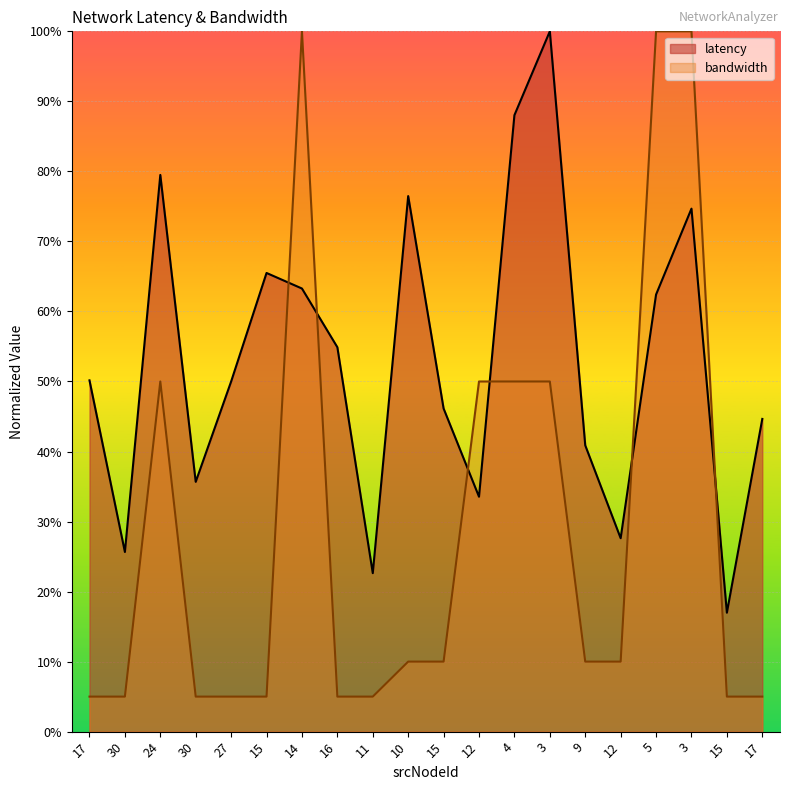

How many data points in bandwidth are less than 10?

9